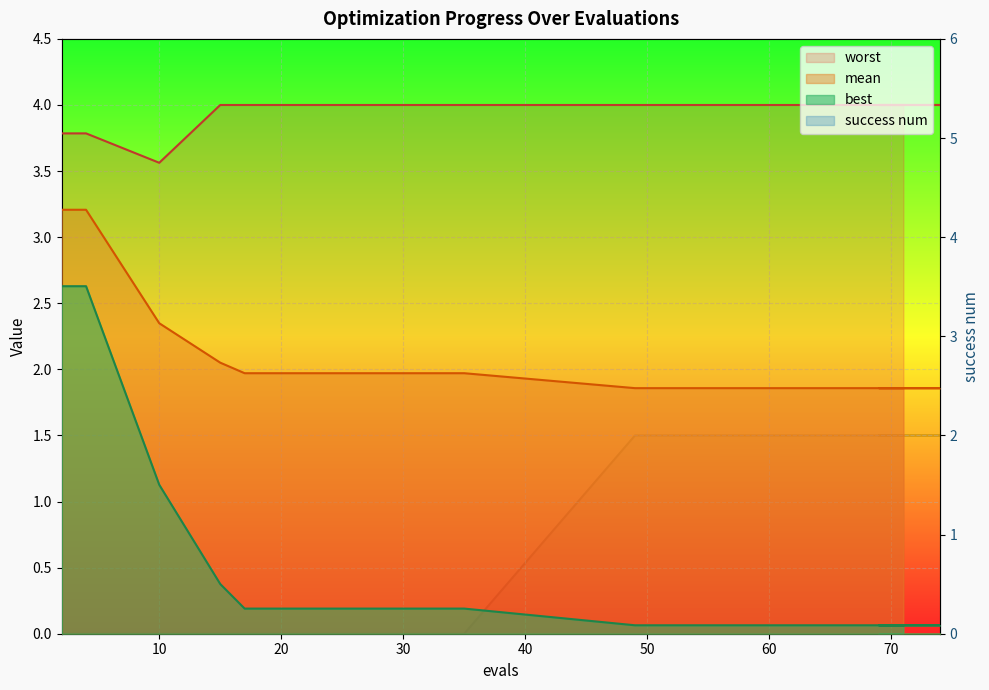

Which series changed the most between 17 and 35?

mean